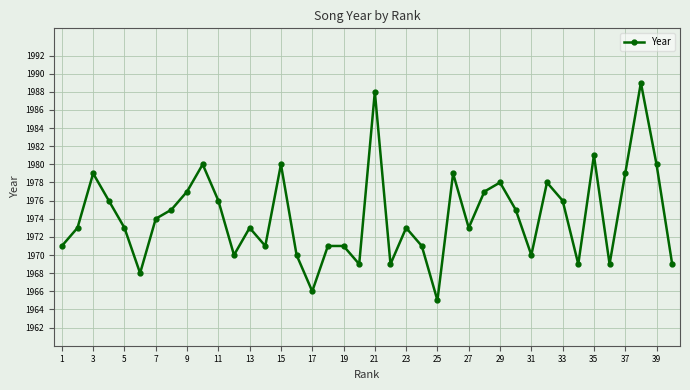

True or false: there are more than 0 points higher than both neighbors.

True